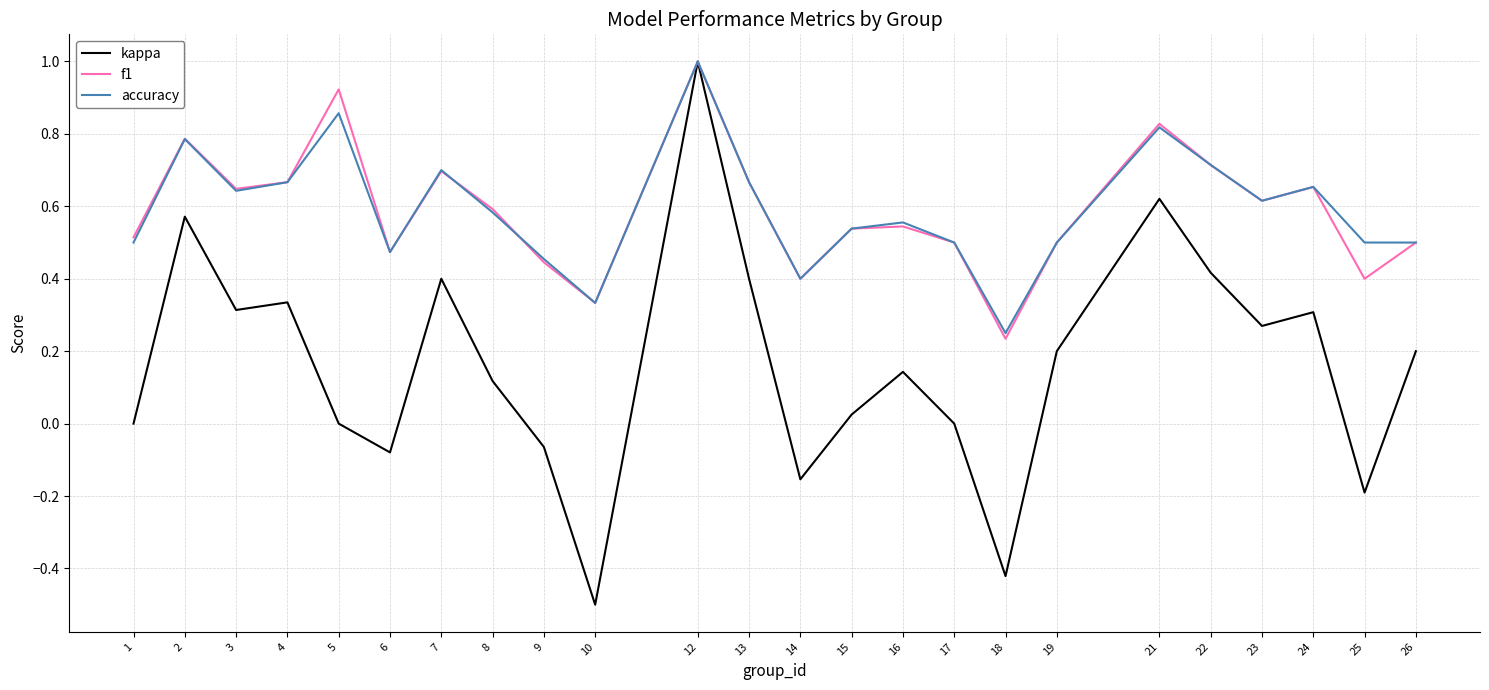

The value of accuracy at 22 is 0.7. True or false?

True